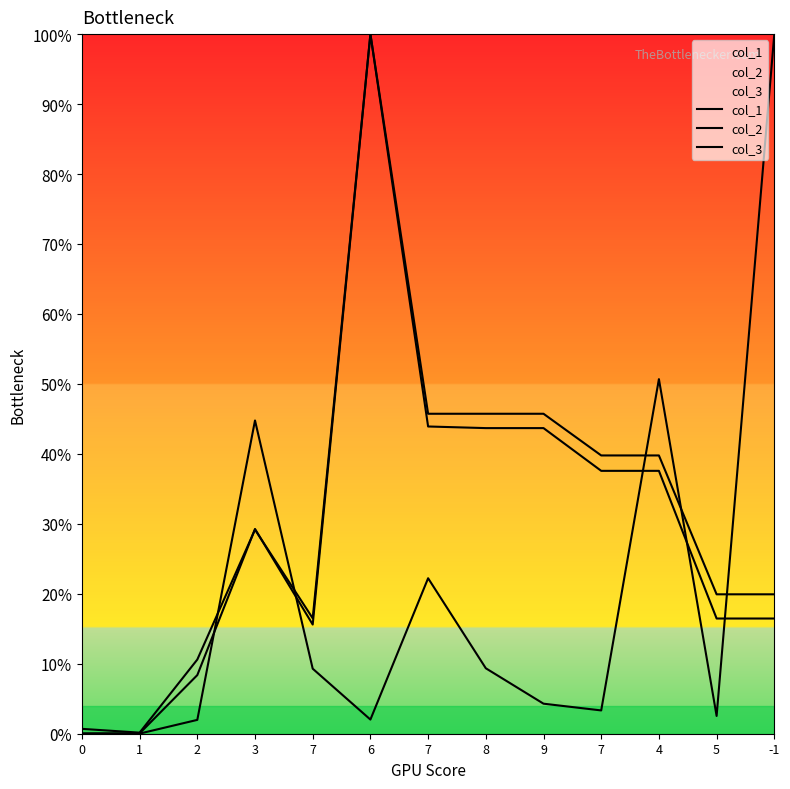

The value of col_3 at 9 is 0.4. True or false?

True